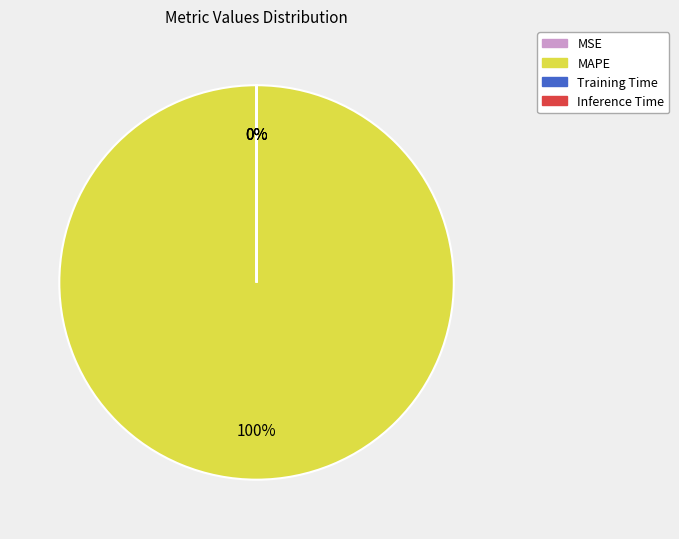

What percentage is the MAPE slice, to the nearest percent?

100%